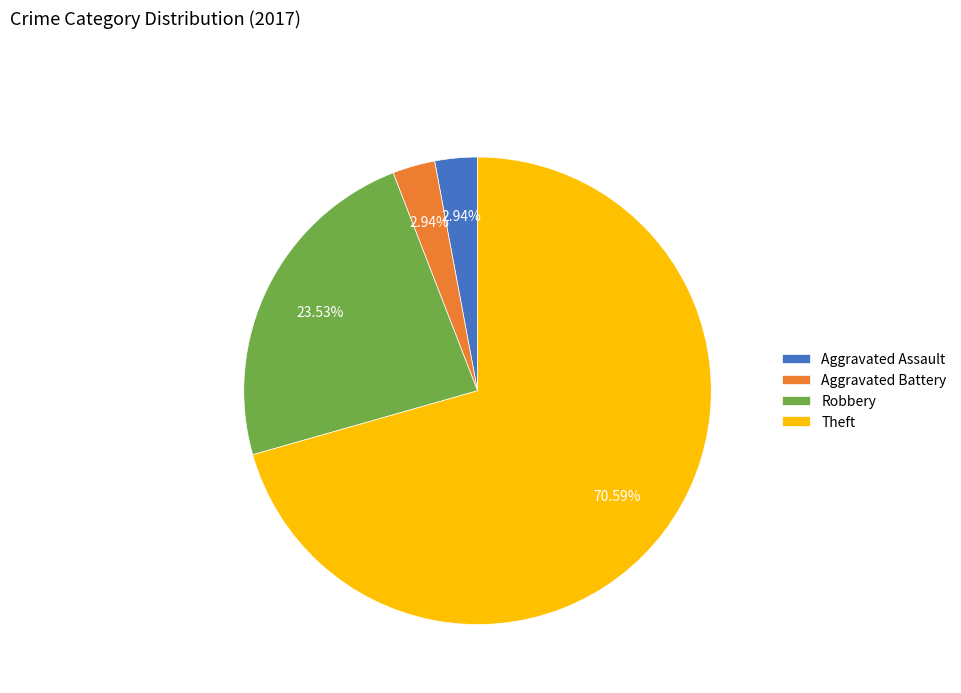

Approximately how many times larger is the value at Robbery compared to Theft?

0.3